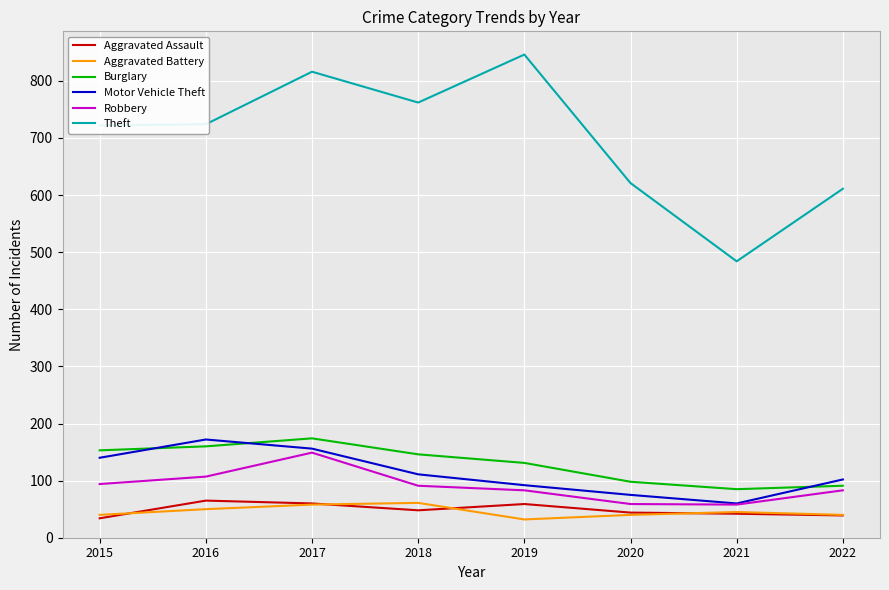

What are all the series names shown in the legend?

Aggravated Assault, Aggravated Battery, Burglary, Motor Vehicle Theft, Robbery, Theft